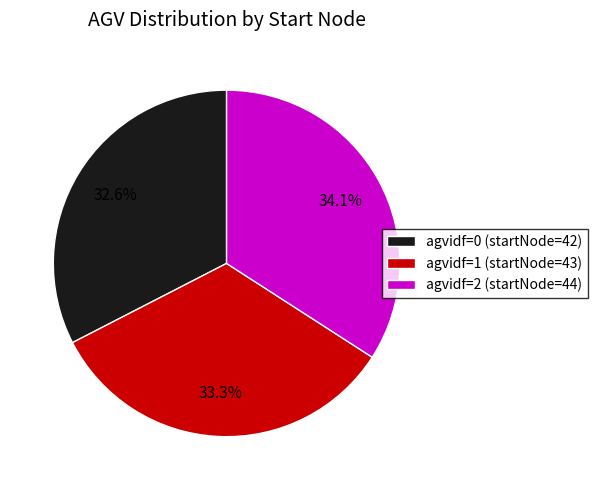

Rank the categories by value from lowest to highest.

agvidf=0 (startNode=42), agvidf=1 (startNode=43), agvidf=2 (startNode=44)